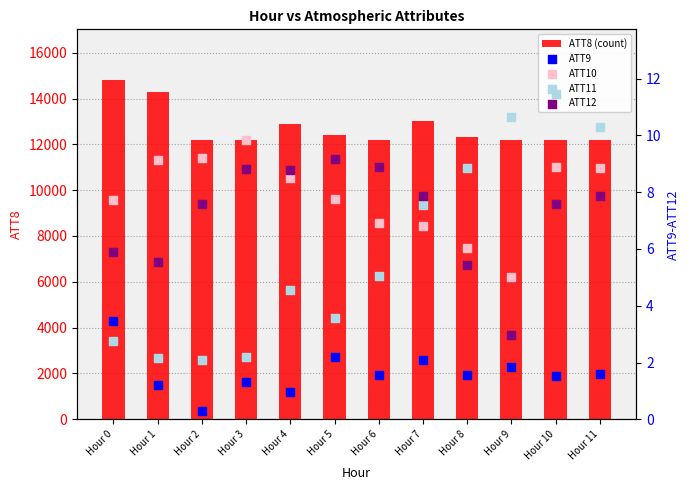

Which series has the largest total across all categories?

ATT8 (count)